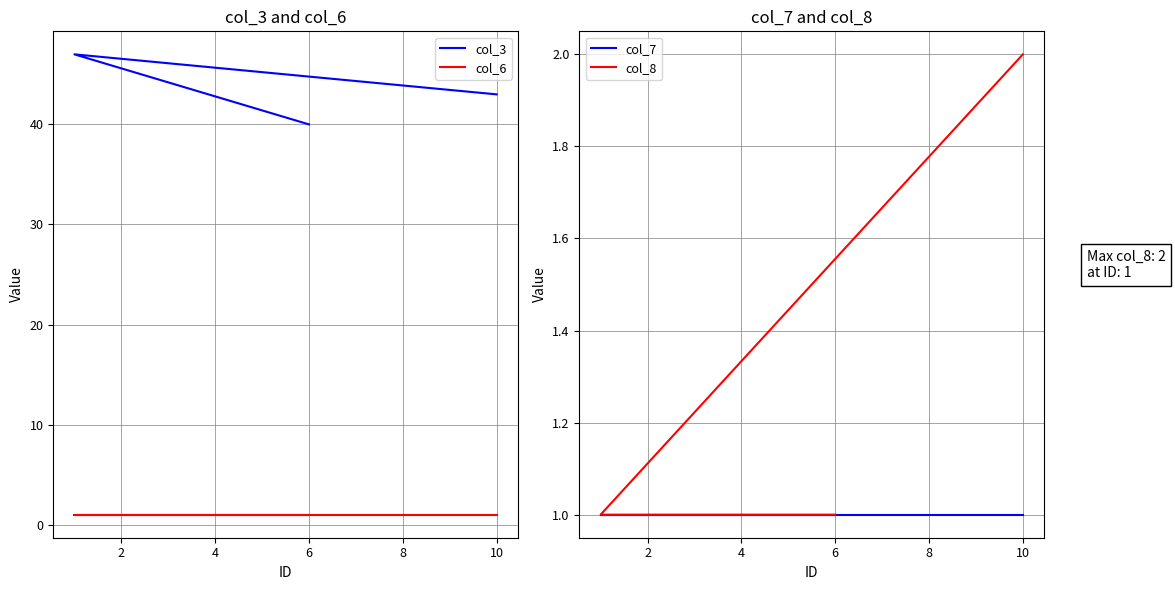

What is the value of the col_3 point at the 3rd from the left?

43